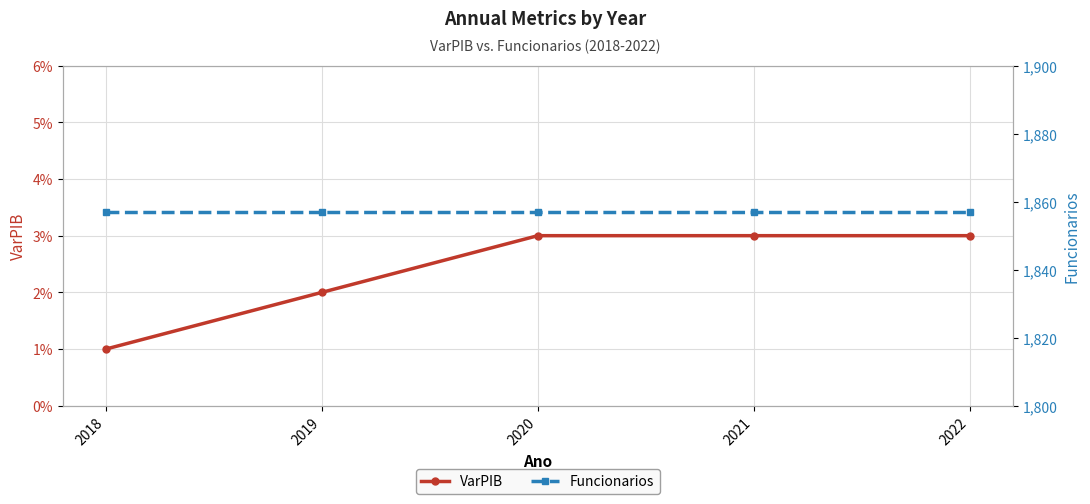

Count the VarPIB values in the range 0 to 1.

5